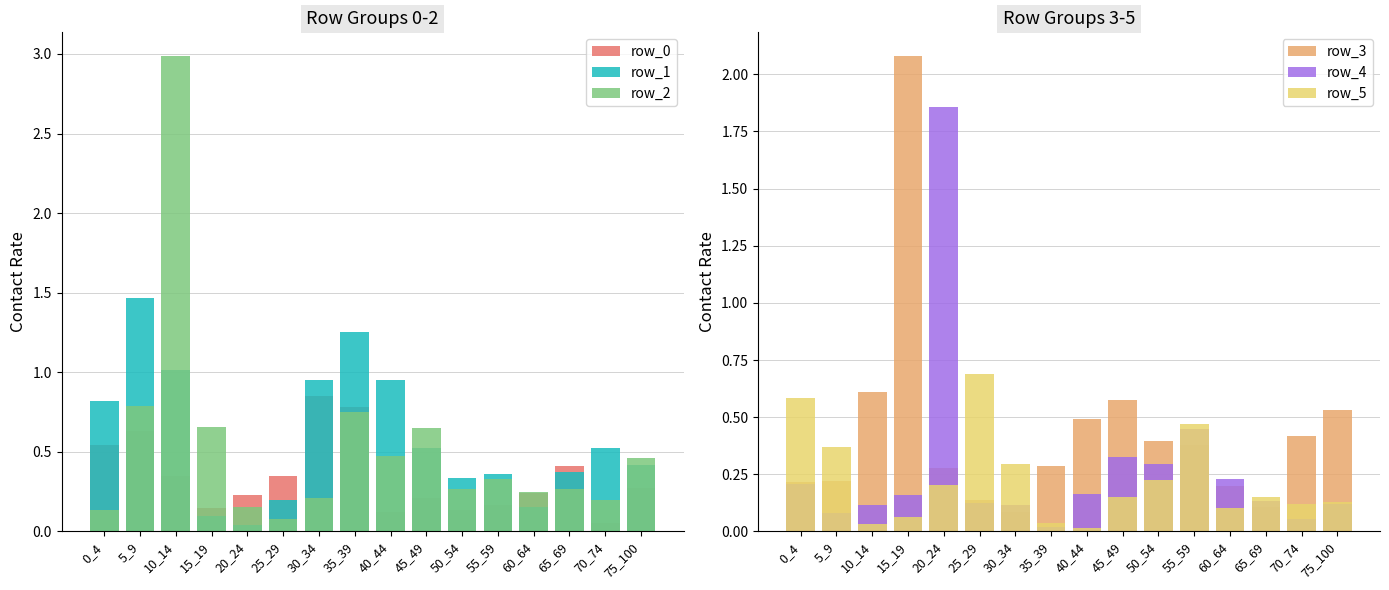

True or false: row_1 has a value of 0.4 at 65_69.

True